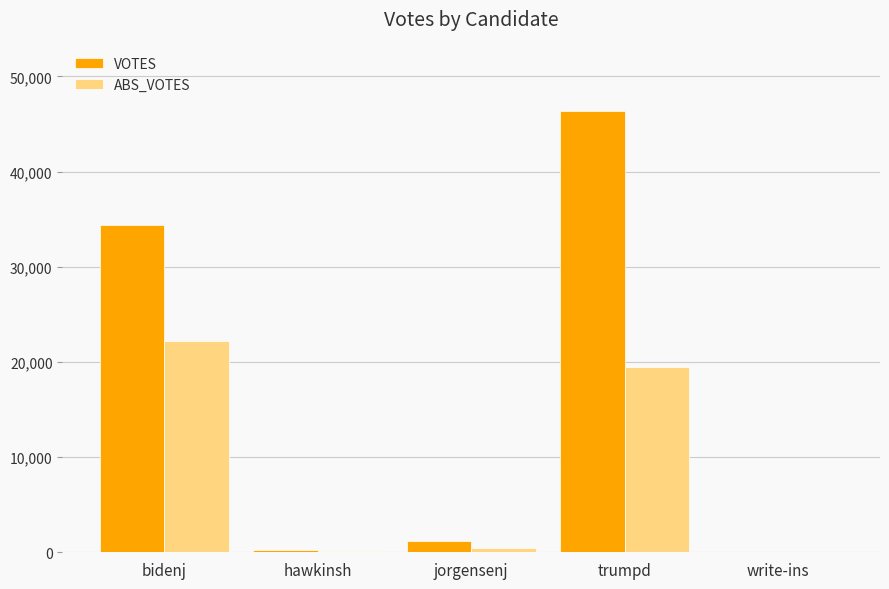

Between hawkinsh and trumpd, which series saw the biggest shift?

VOTES